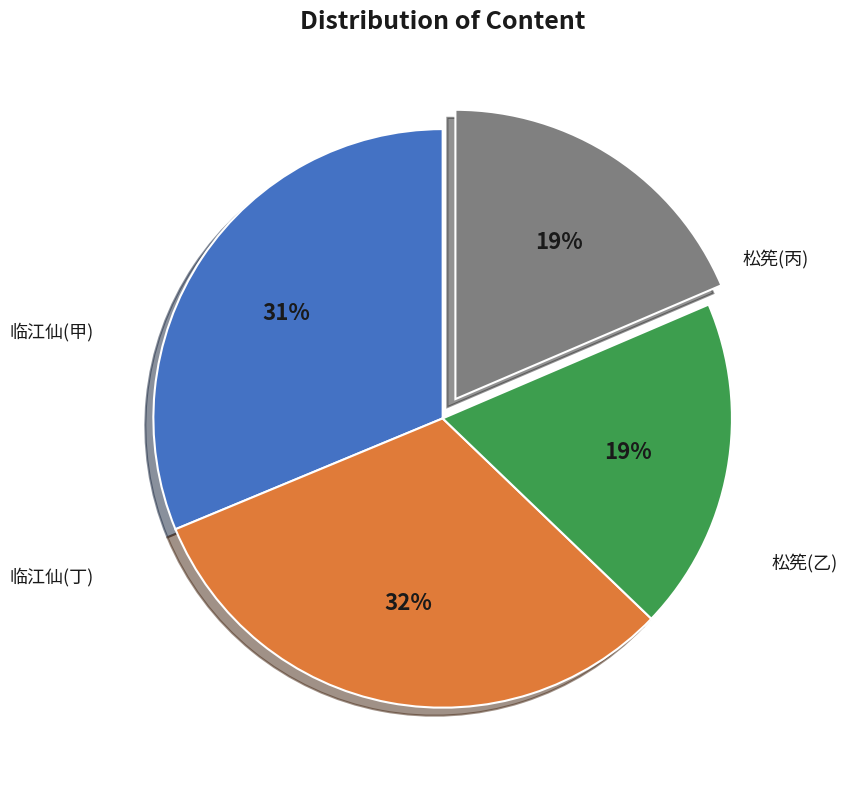

Is there a majority slice in this chart?

No